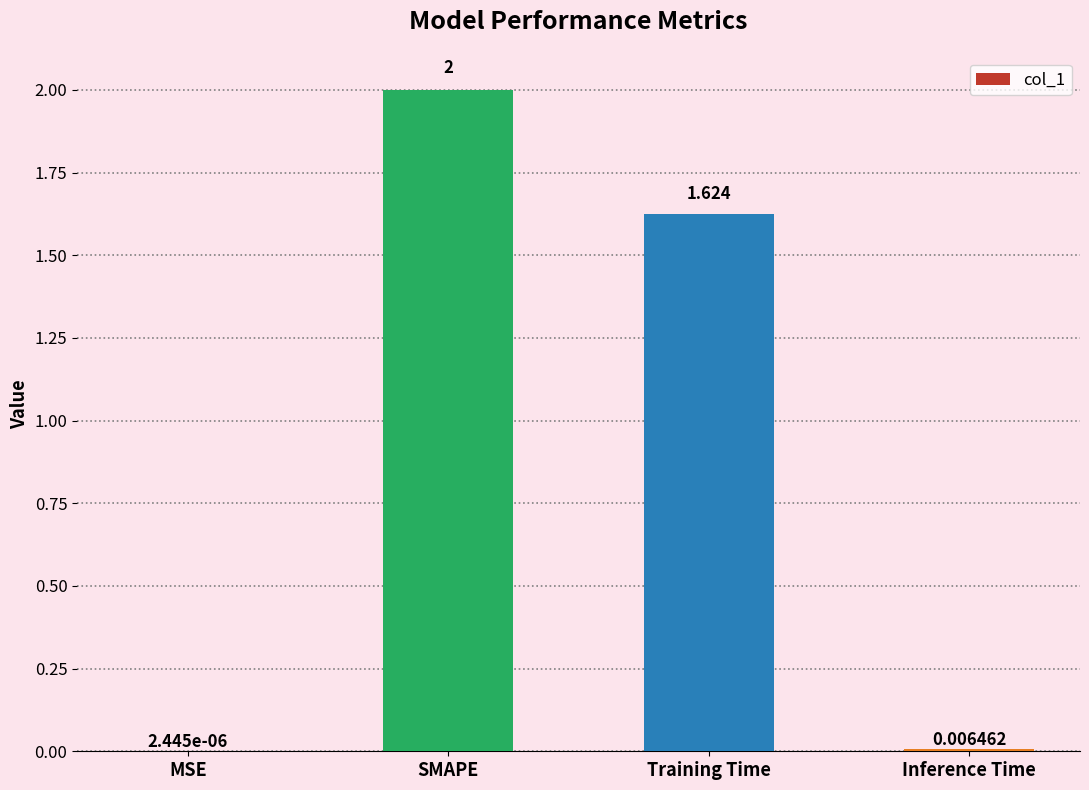

Which label corresponds to the largest value in the chart?

SMAPE